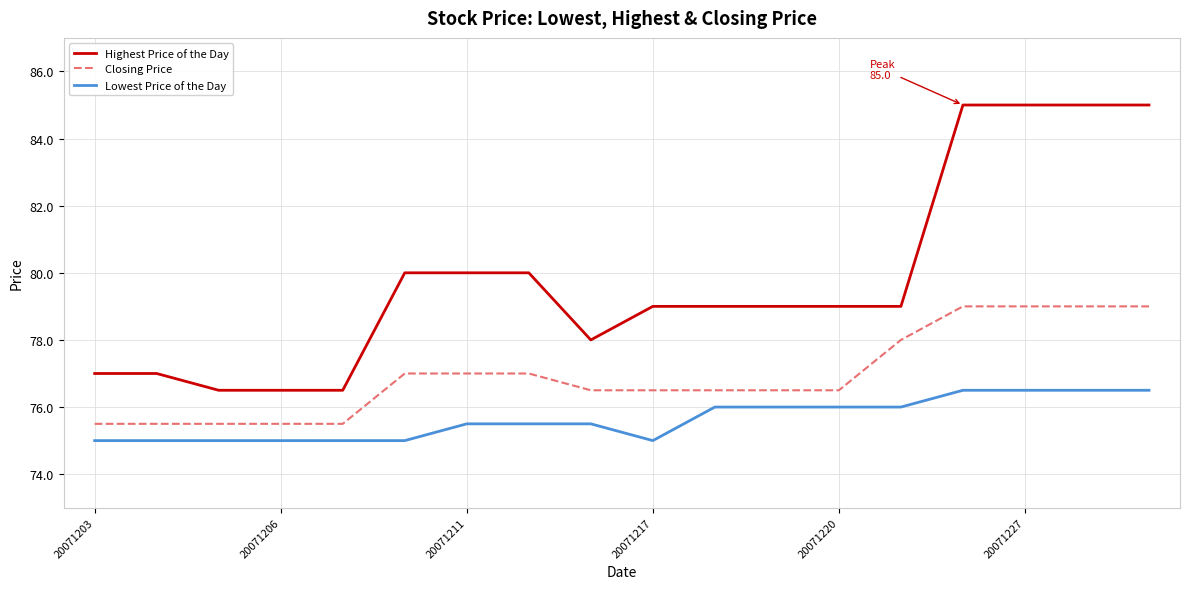

Which series has the largest total across all categories?

Highest Price of the Day